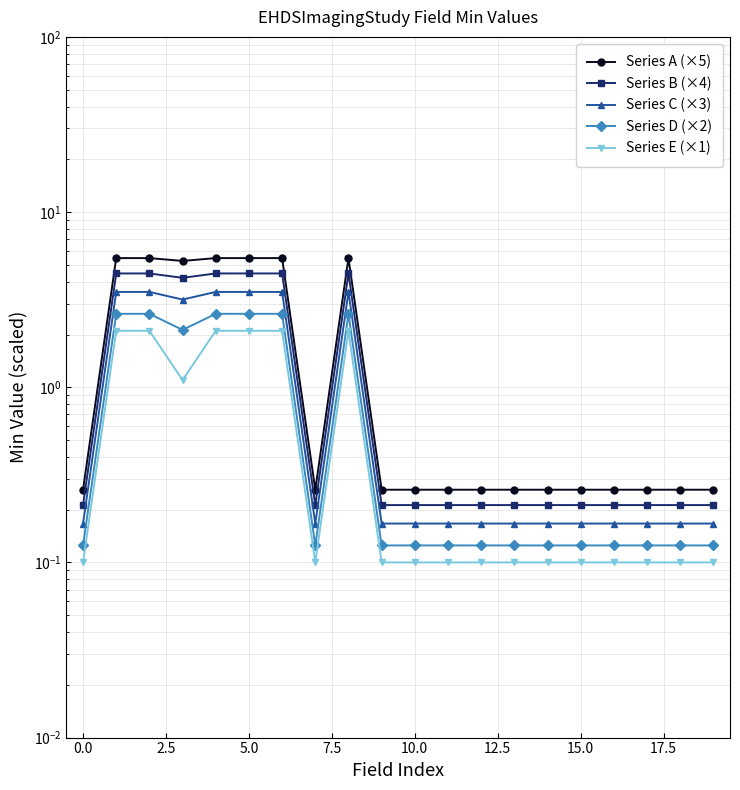

How many interior local peaks does the Series B (×4) series have?

1